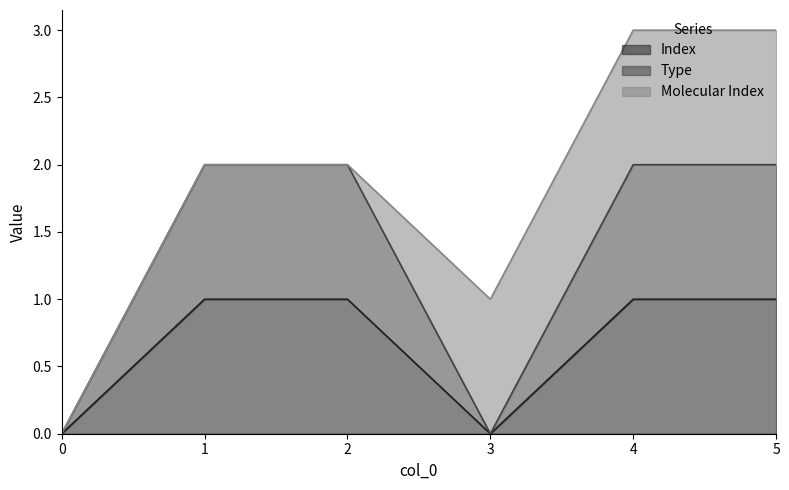

Does the chart display data point markers on the line(s)?

No